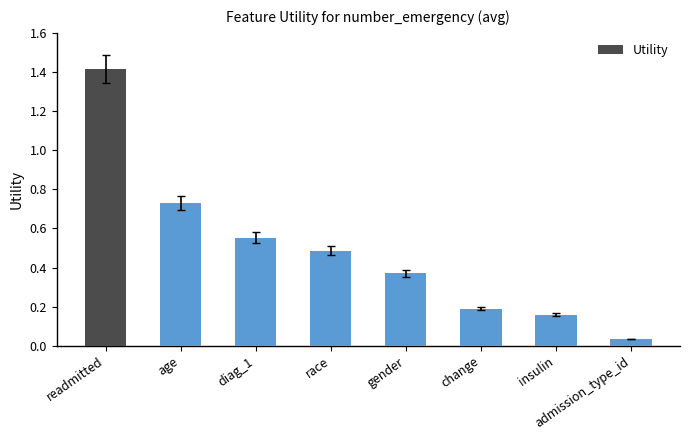

Does the chart contain any negative values?

No